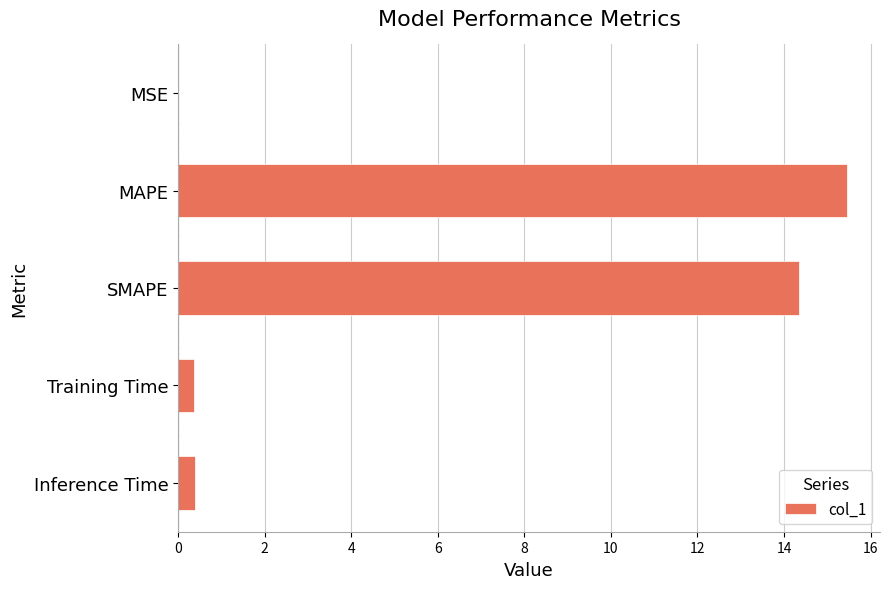

The value at MSE is 0.0. True or false?

True